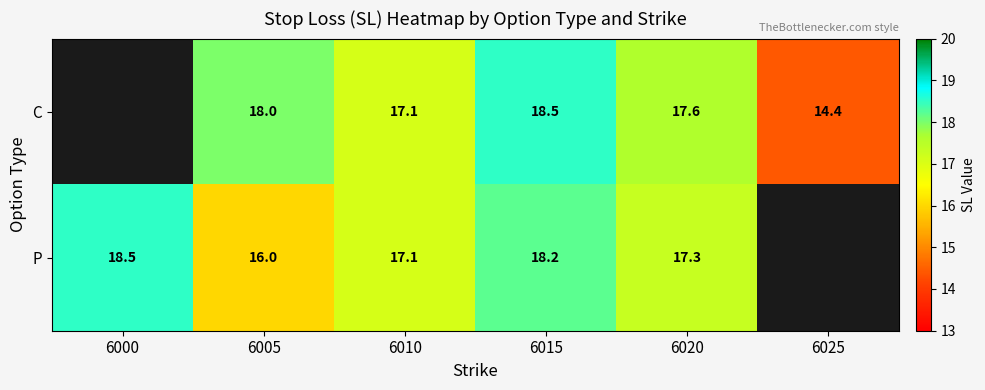

What is the sum of the P values at 6010 and 6020?

34.4